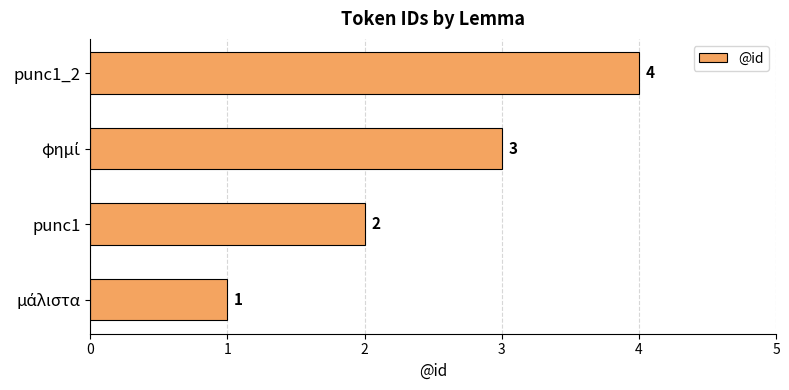

How many data points are less than 3?

2